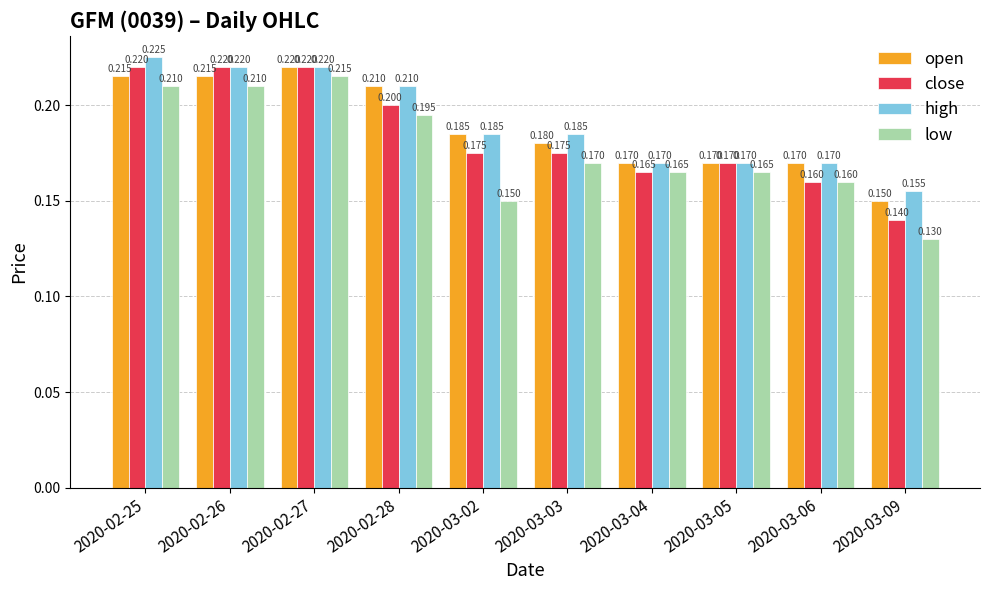

Is the value of high at 2020-02-26 greater than the value of open at 2020-03-09?

Yes